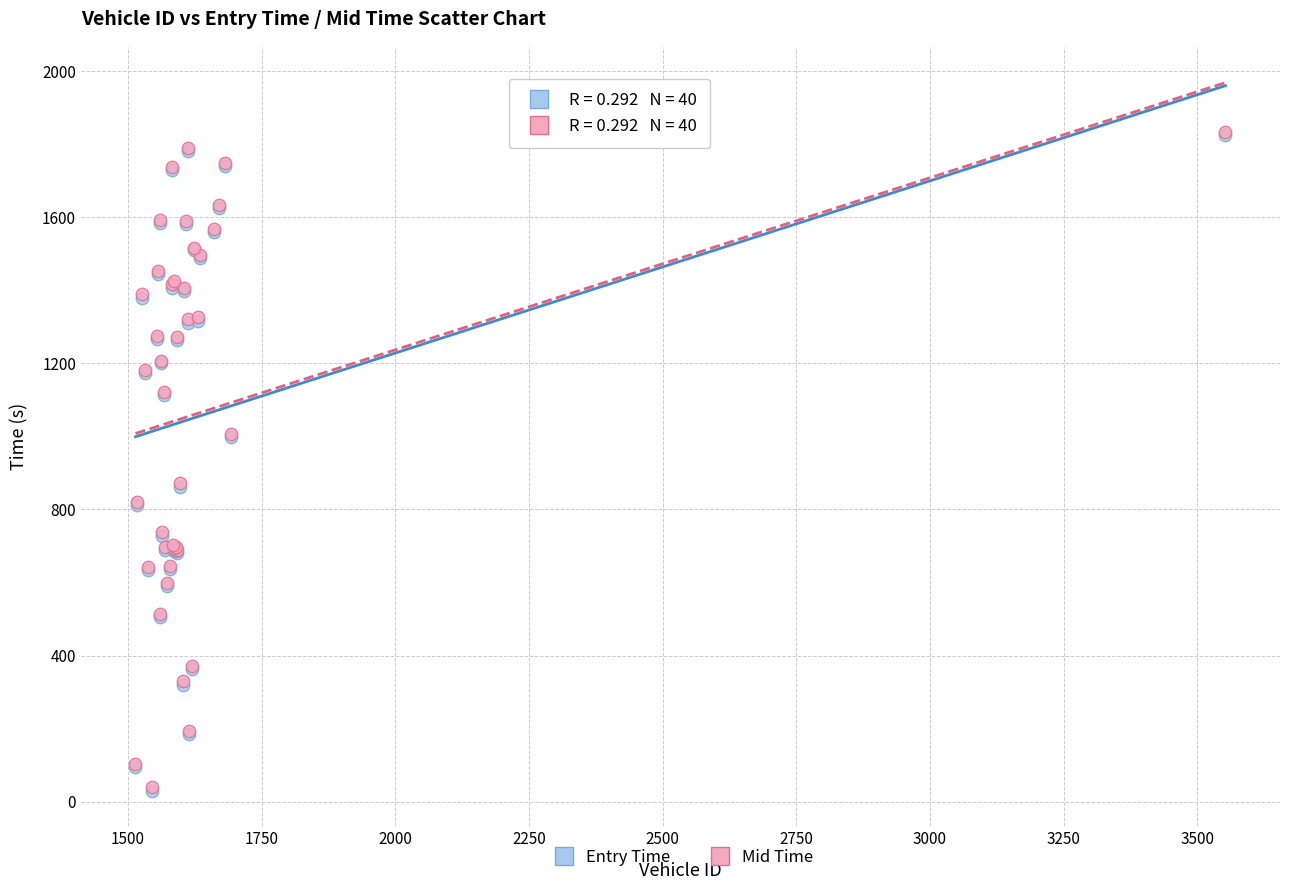

Which series has the largest Y range (max minus min)?

Entry Time